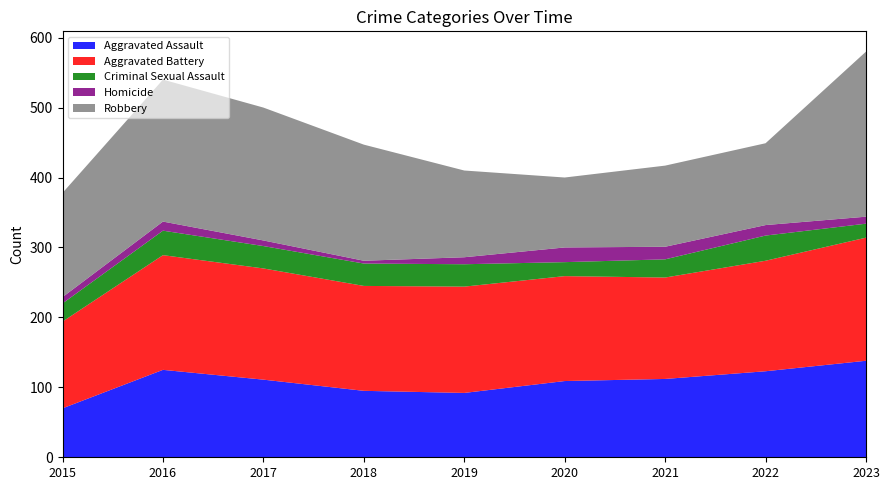

Reading right to left, list all the values displayed in this chart.

Aggravated Assault: 2023=138	2022=123	2021=112	2020=109	2019=92	2018=95	2017=111	2016=125	2015=70
Aggravated Battery: 2023=176	2022=158	2021=145	2020=150	2019=152	2018=150	2017=159	2016=164	2015=124
Criminal Sexual Assault: 2023=20	2022=36	2021=26	2020=20	2019=32	2018=32	2017=32	2016=35	2015=26
Homicide: 2023=10	2022=15	2021=18	2020=21	2019=10	2018=4	2017=8	2016=13	2015=9
Robbery: 2023=236	2022=117	2021=116	2020=100	2019=124	2018=166	2017=190	2016=203	2015=149